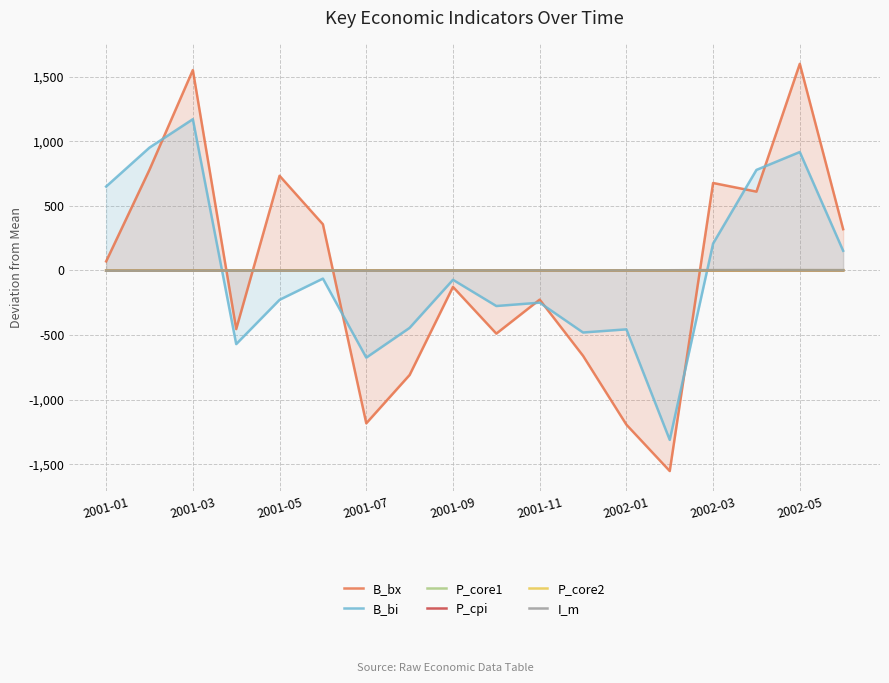

The value of B_bx at 2002-05 is 2277.6. True or false?

False